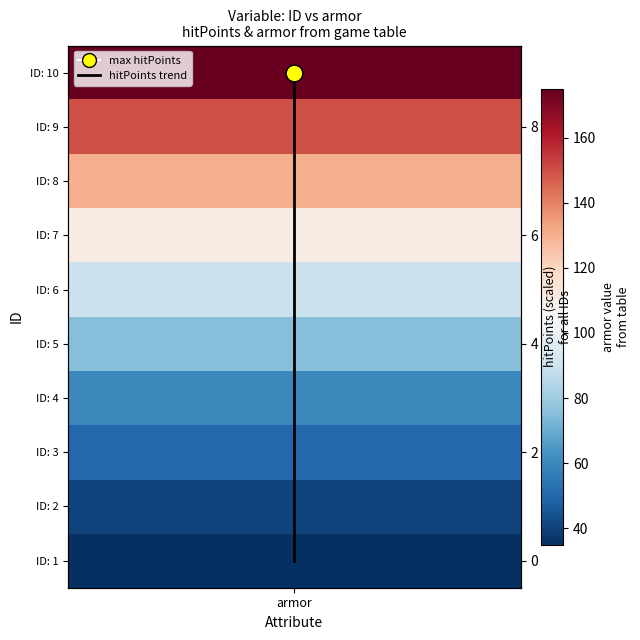

What is the greatest value displayed?

9.0